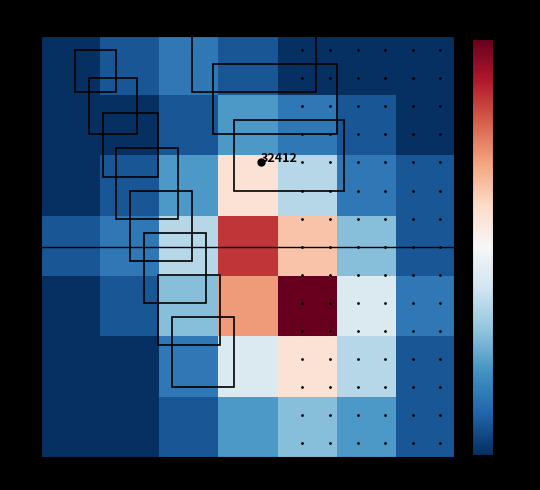

Is it true that 6 equals 0.0 at −80?

False